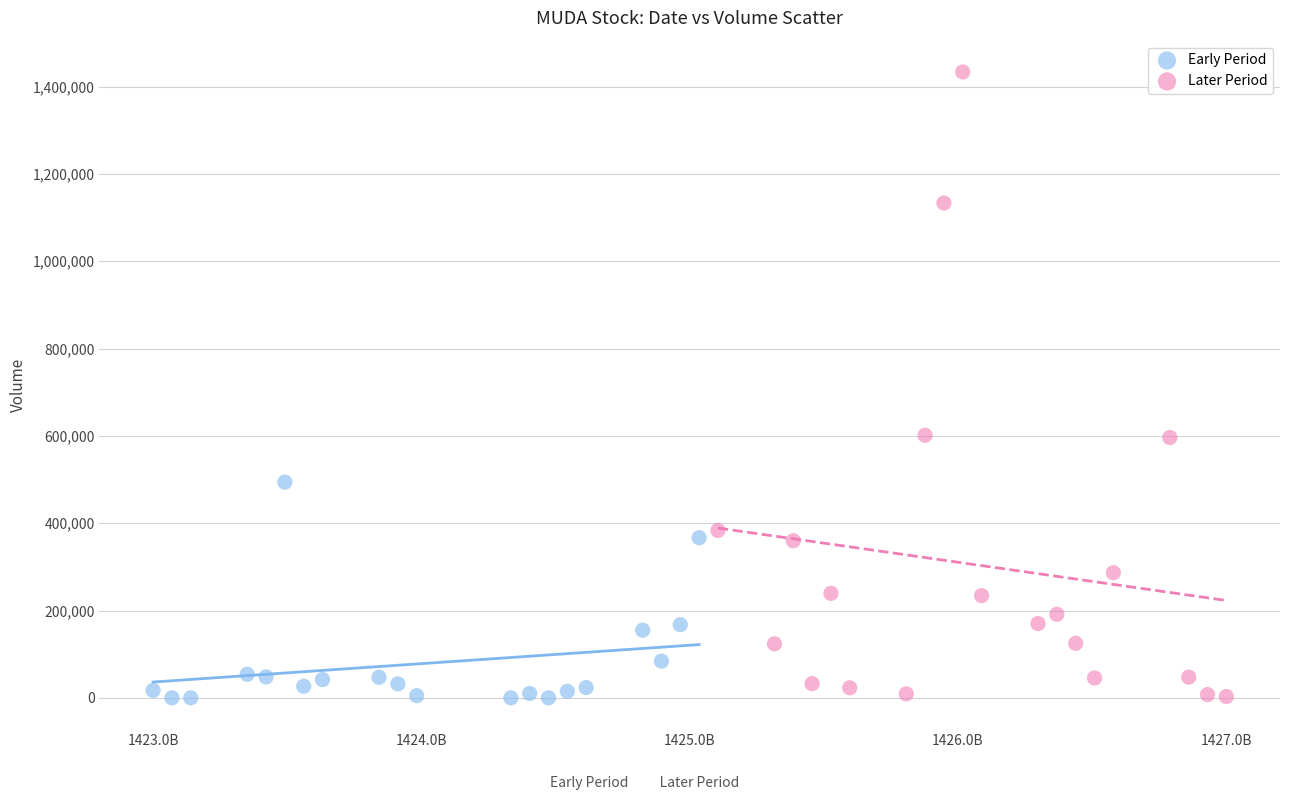

Which series has the widest spread of Y values?

Later Period